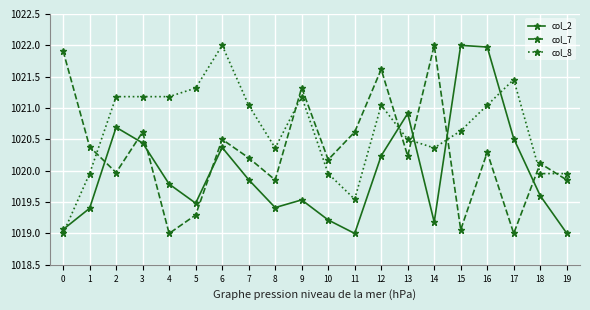

At which label does col_7 reach its peak?

14